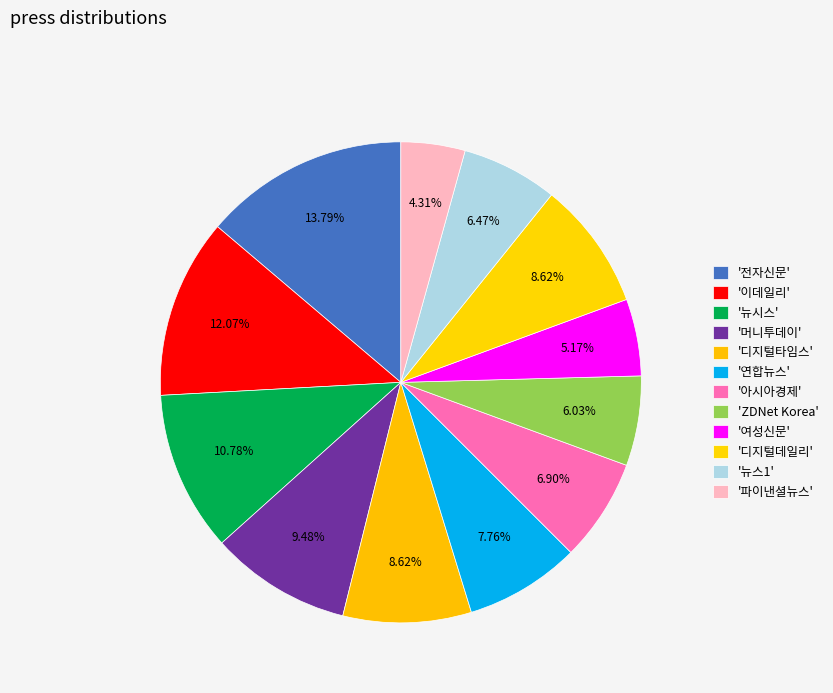

How many slices are in this pie chart?

12